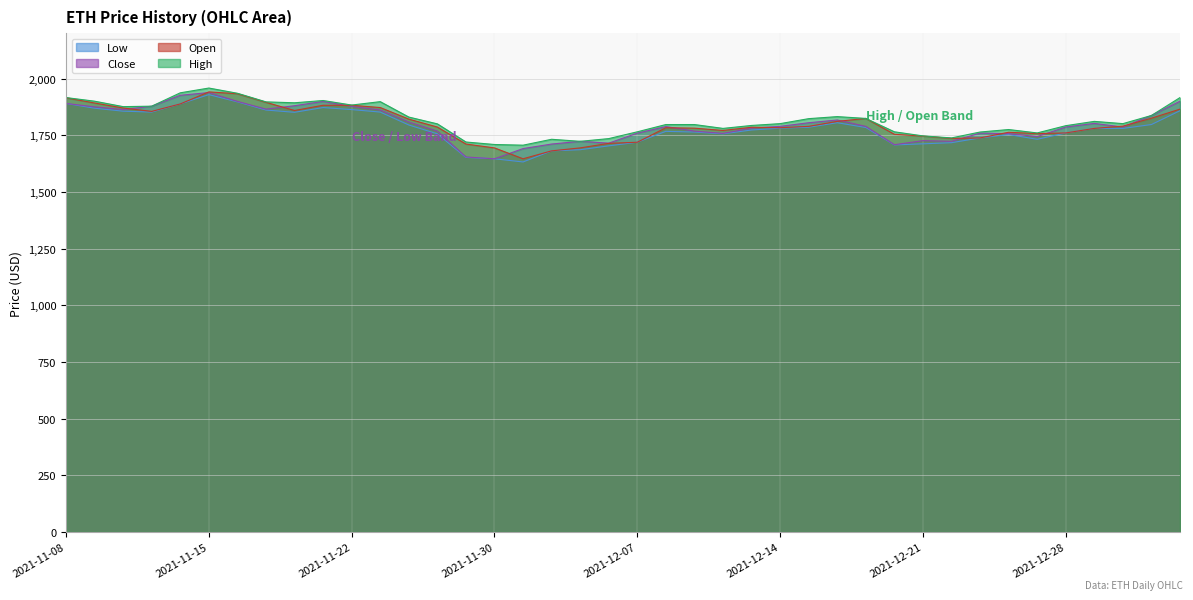

At which category is the sum across all series the highest?

2021-11-15